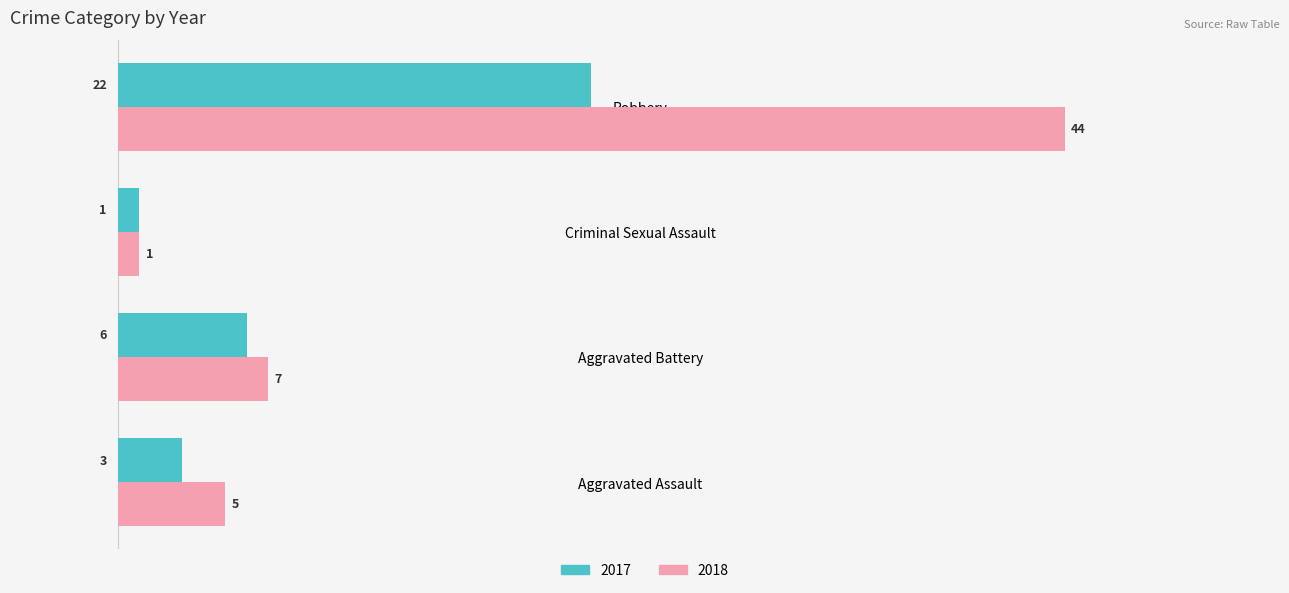

What is the maximum value shown in the chart?

44